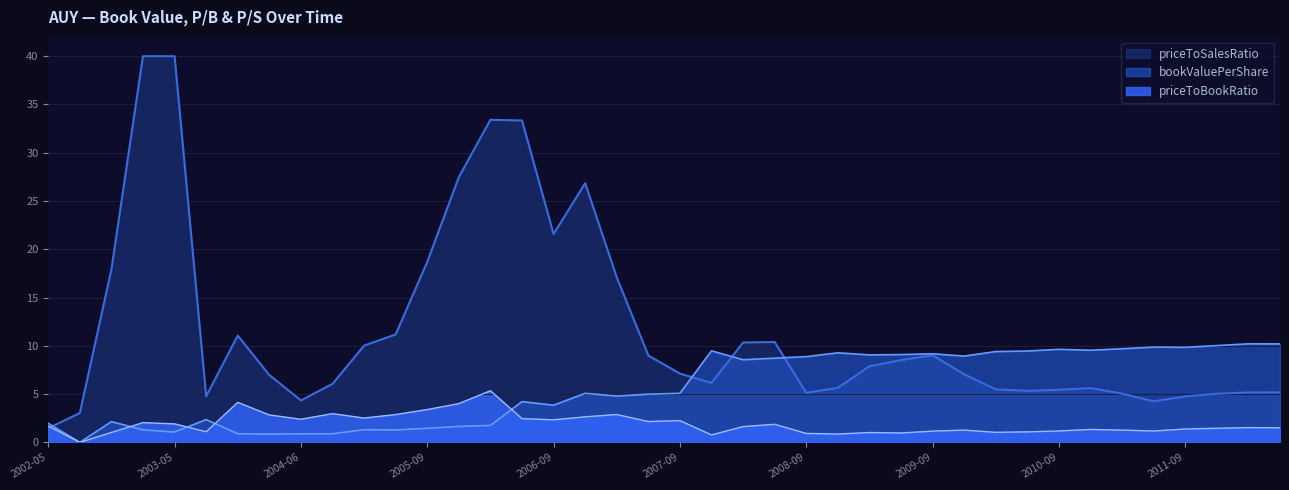

Which label corresponds to the smallest value in the chart?

2002-08